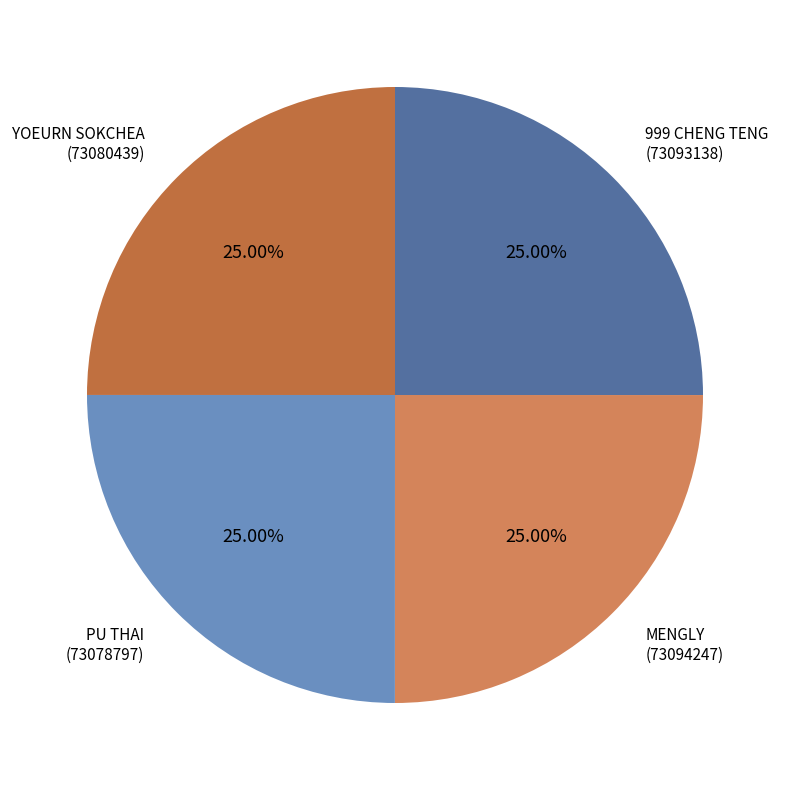

Count the number of slices in the pie.

4